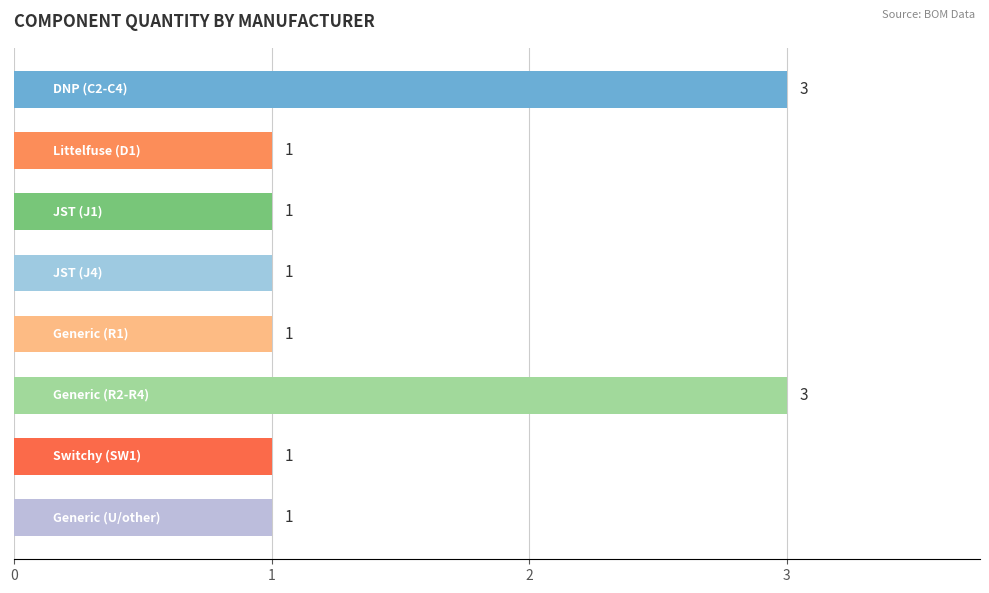

Reading bottom to top, transcribe all the data shown in this chart.

1	1	3	1	1	1	1	3